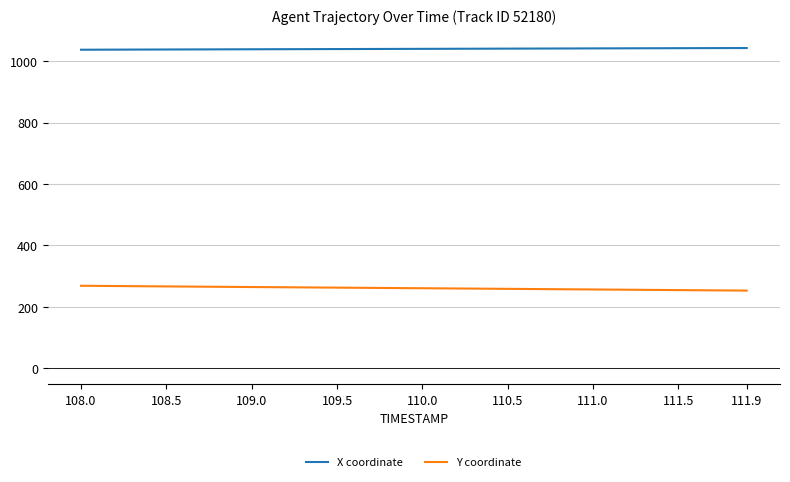

Rank the series by their maximum value, from highest to lowest.

X coordinate, Y coordinate